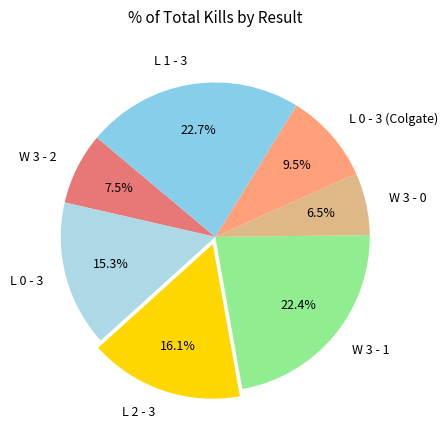

To the nearest percent, what portion does L 1 - 3 represent?

23%